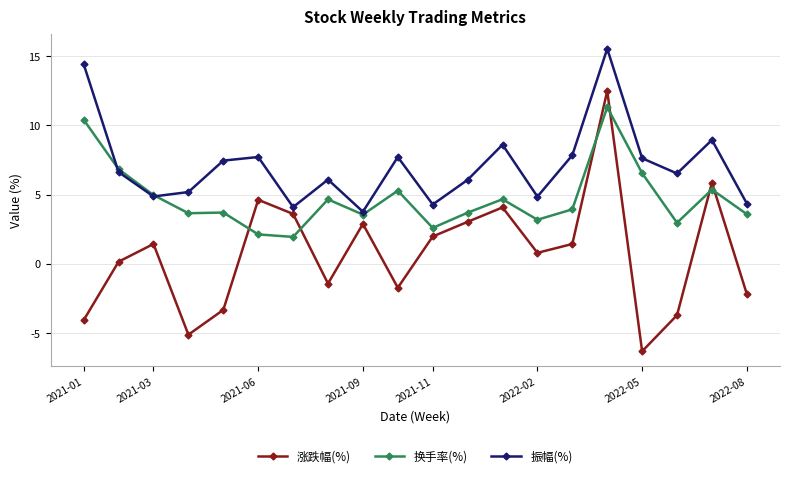

Rank the series by their maximum value, from lowest to highest.

换手率(%), 涨跌幅(%), 振幅(%)